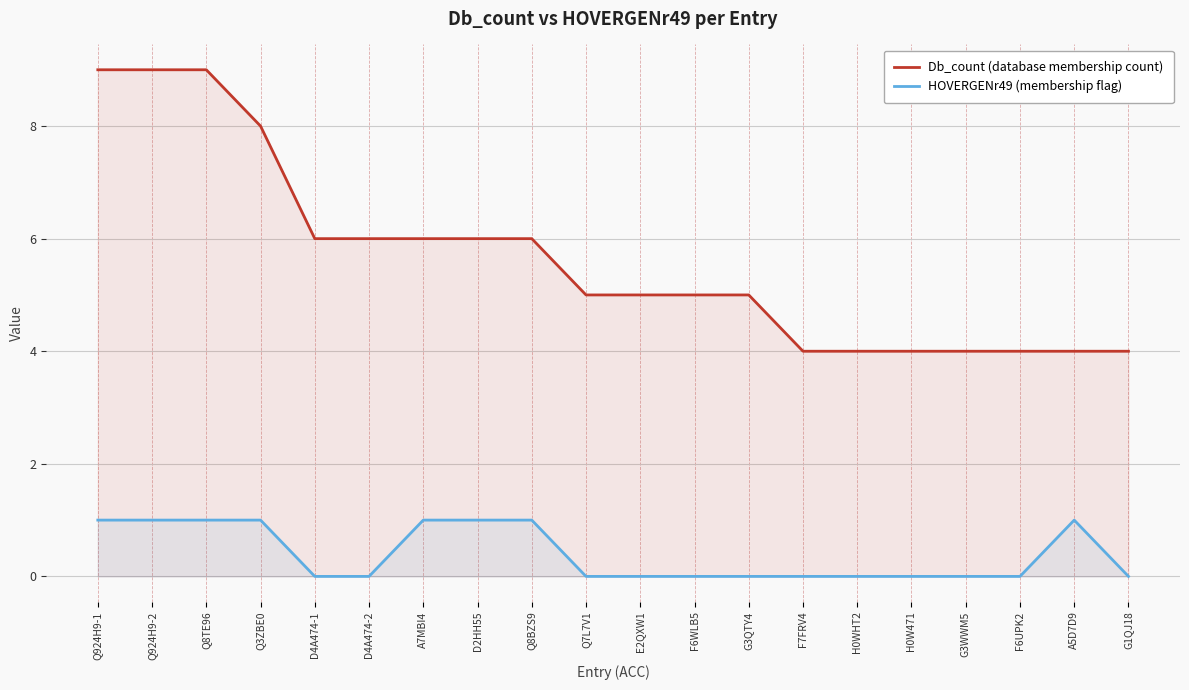

What is the sum of the HOVERGENr49 (membership flag) values at Q8TE96 and D4A474-1?

1